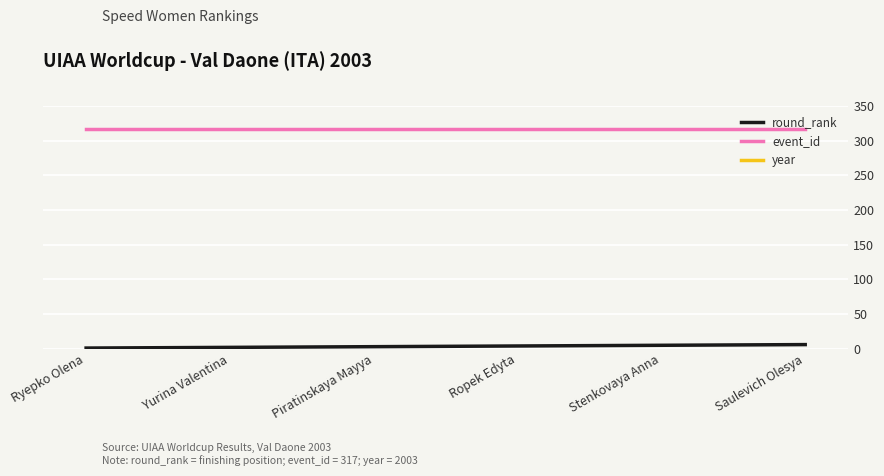

Between Saulevich Olesya and Ryepko Olena, which is larger?

Saulevich Olesya